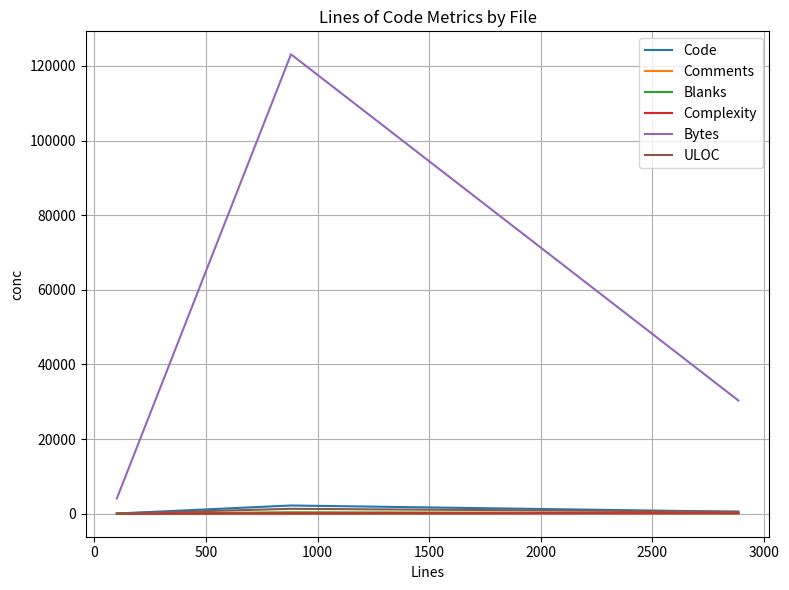

Which series has the widest spread of values?

Bytes